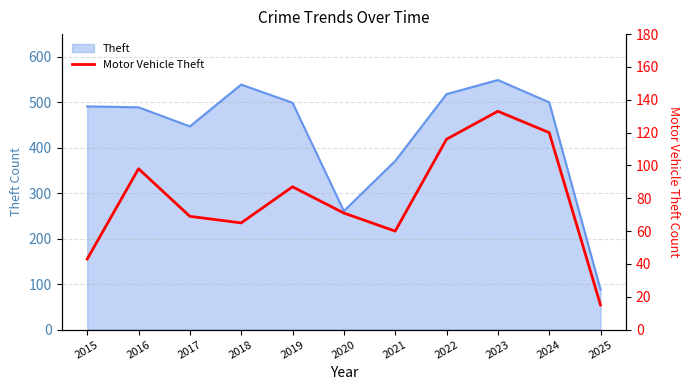

At which label is the value closest to 74?

2020